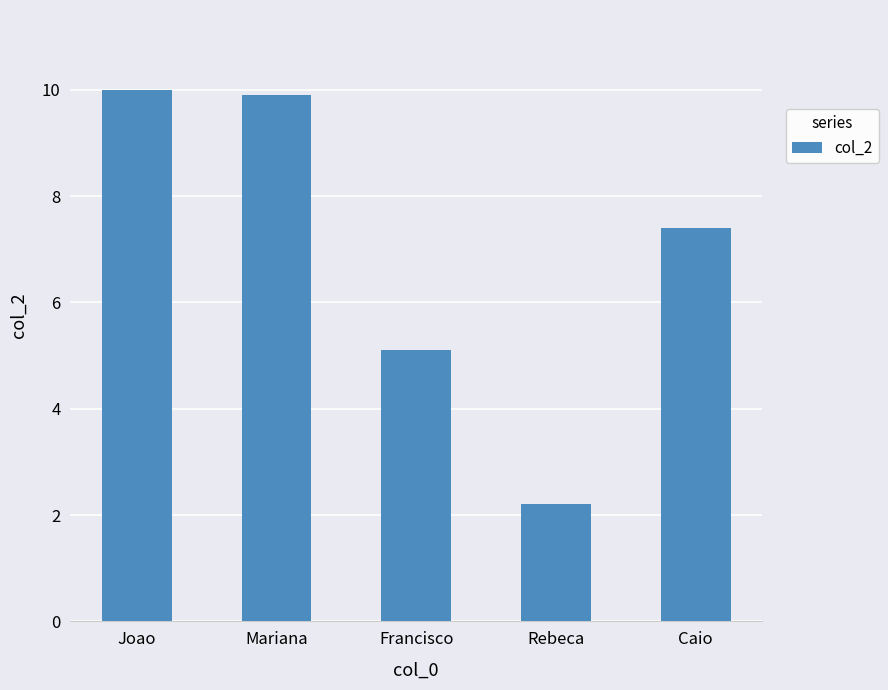

What is the difference between the maximum and minimum values?

7.8